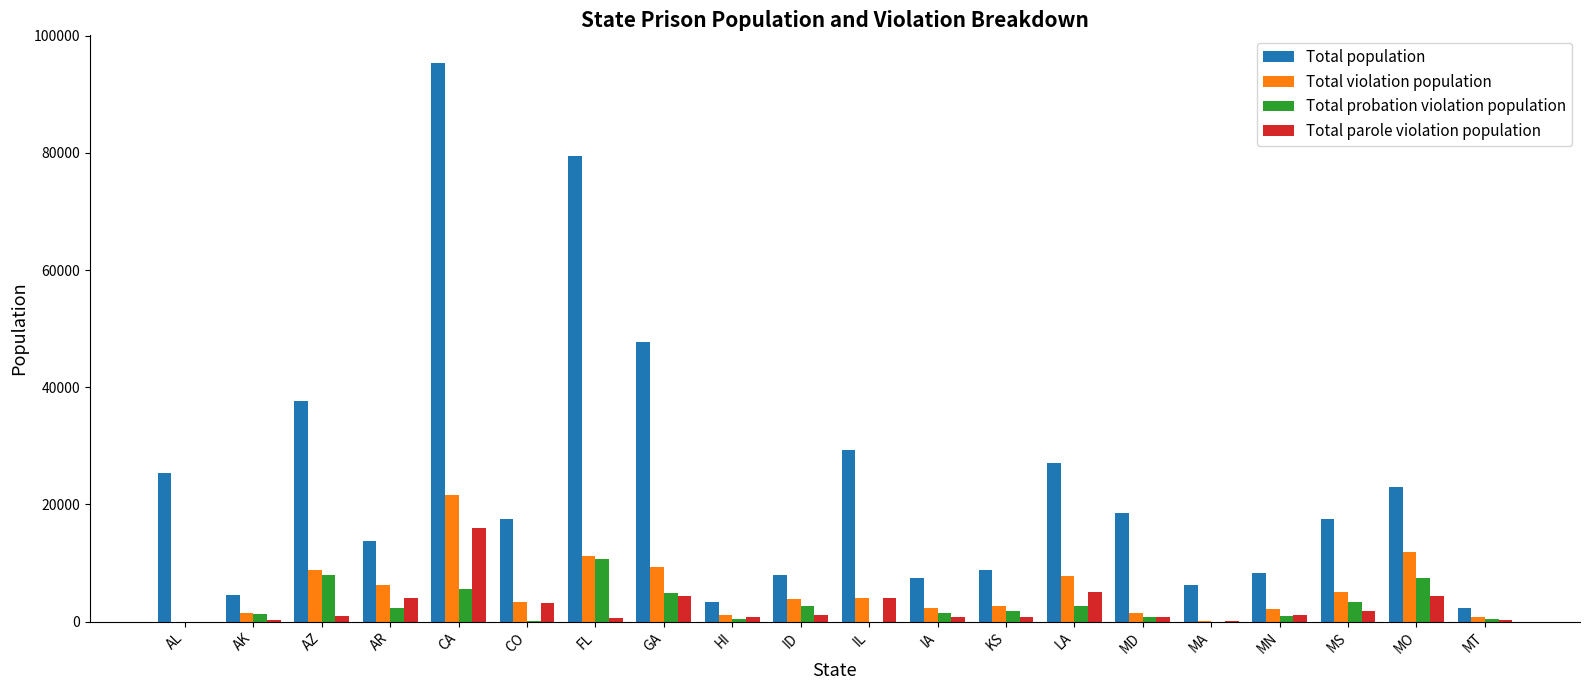

Which category has the highest value in the Total population series?

CA